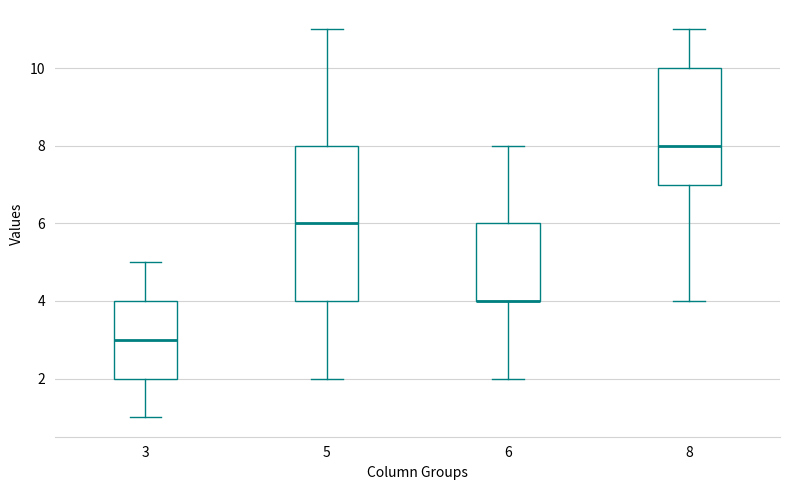

Comparing the boxes themselves (not the whiskers), which one is the tallest?

5